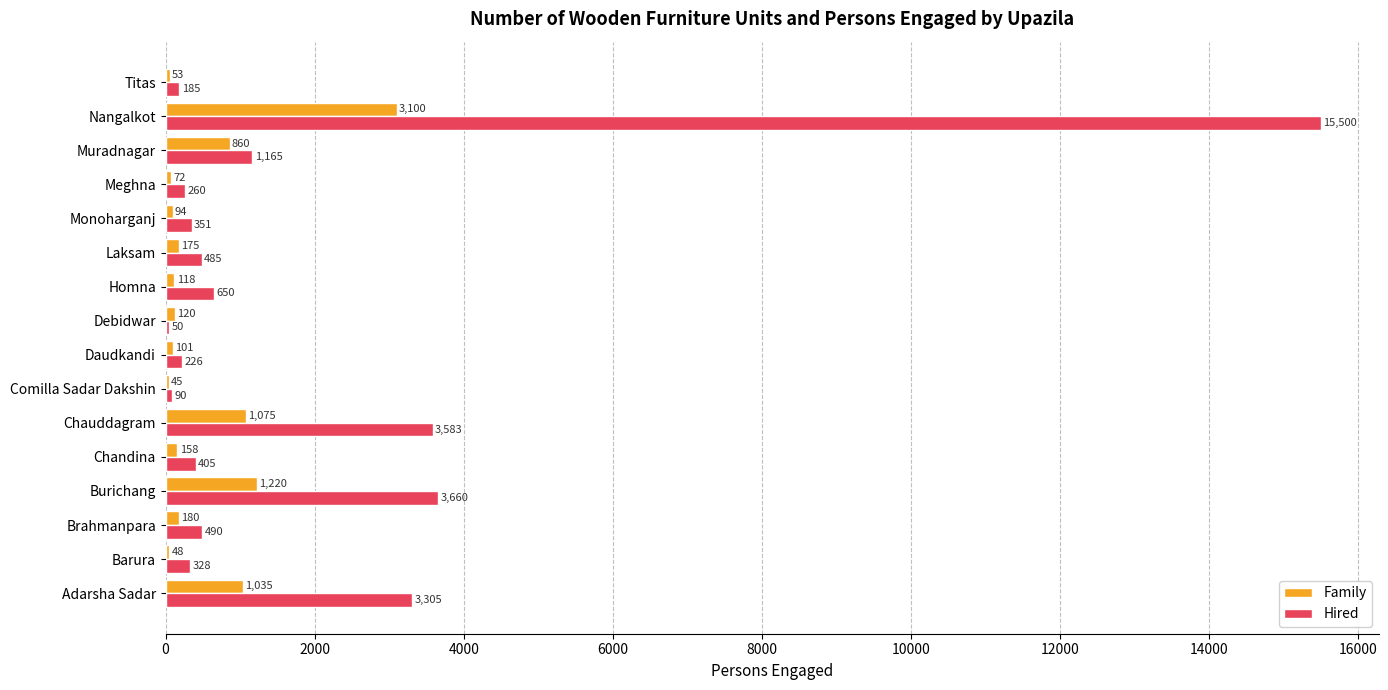

Count the number of categories in the chart.

16